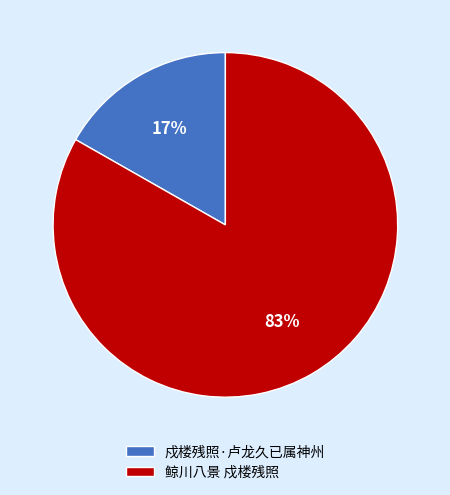

Combined, do 鲸川八景 戍楼残照 and 戍楼残照·卢龙久已属神州 account for over 50%?

Yes